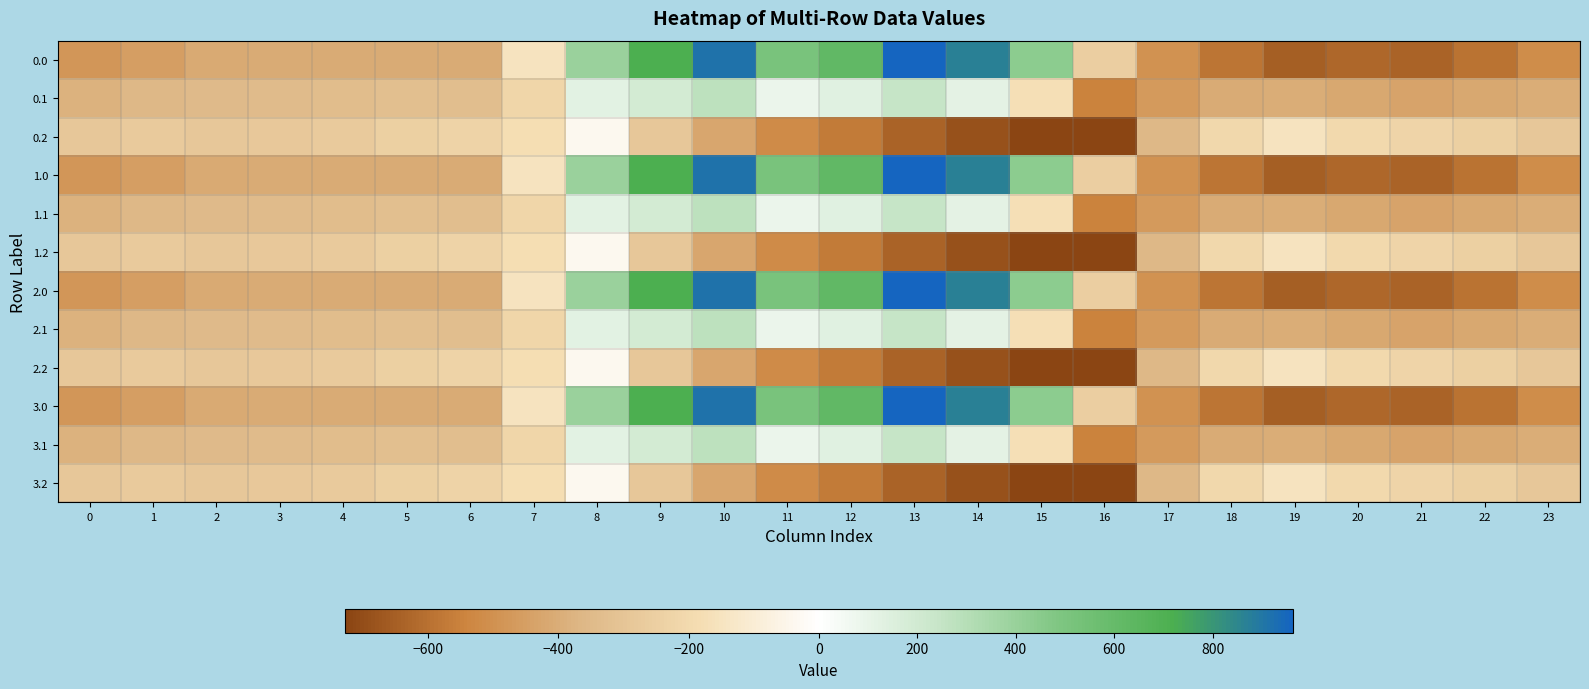

Rank the series by their maximum value, from highest to lowest.

0.0, 1.0, 2.0, 3.0, 0.1, 1.1, 2.1, 3.1, 0.2, 1.2, 2.2, 3.2